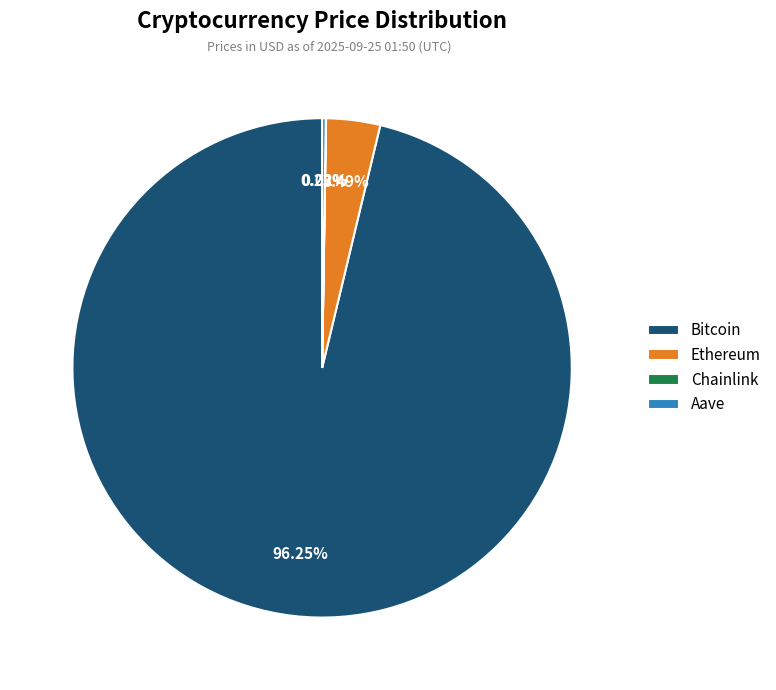

Do Ethereum and Bitcoin together represent more than half of the pie?

Yes